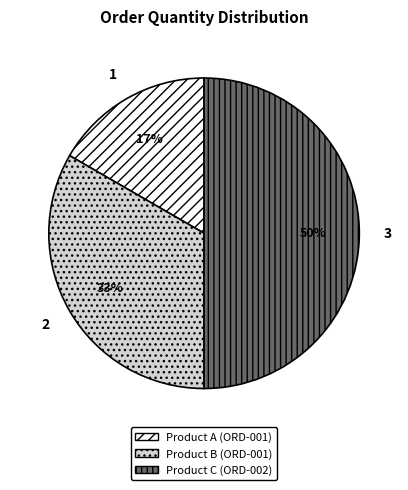

What is the ratio of the value at Product C (ORD-002) to the value at Product B (ORD-001)?

1.5